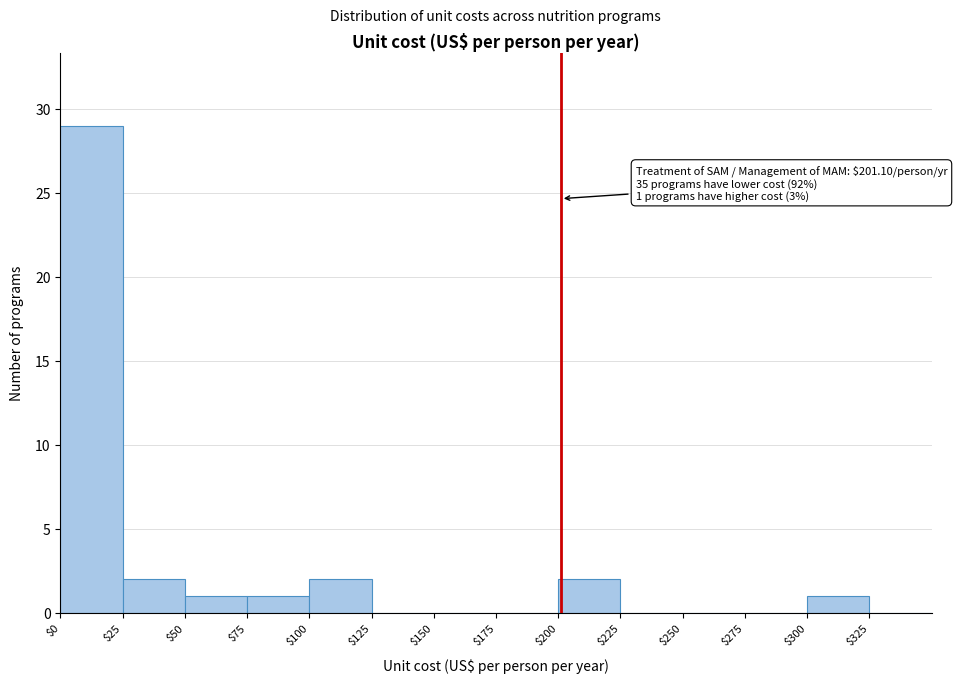

Over which range of the x-axis is the bar tallest?

0 to 25